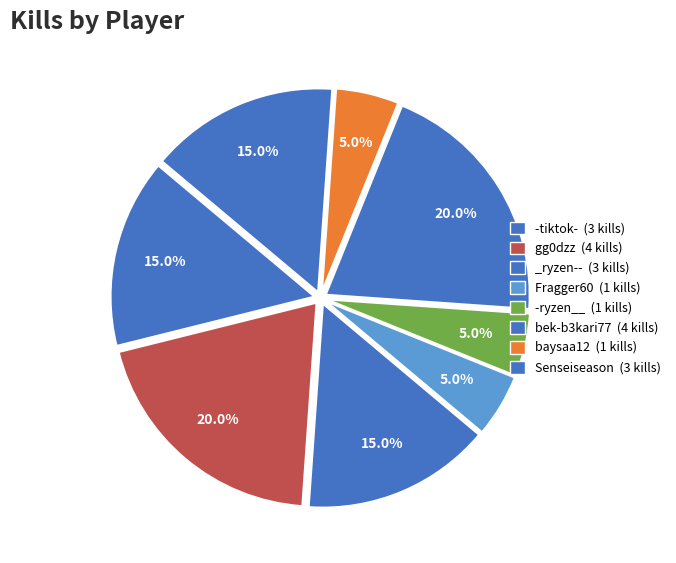

To the nearest percent, what is the difference between the -ryzen__ and -tiktok- slice percentages?

10%